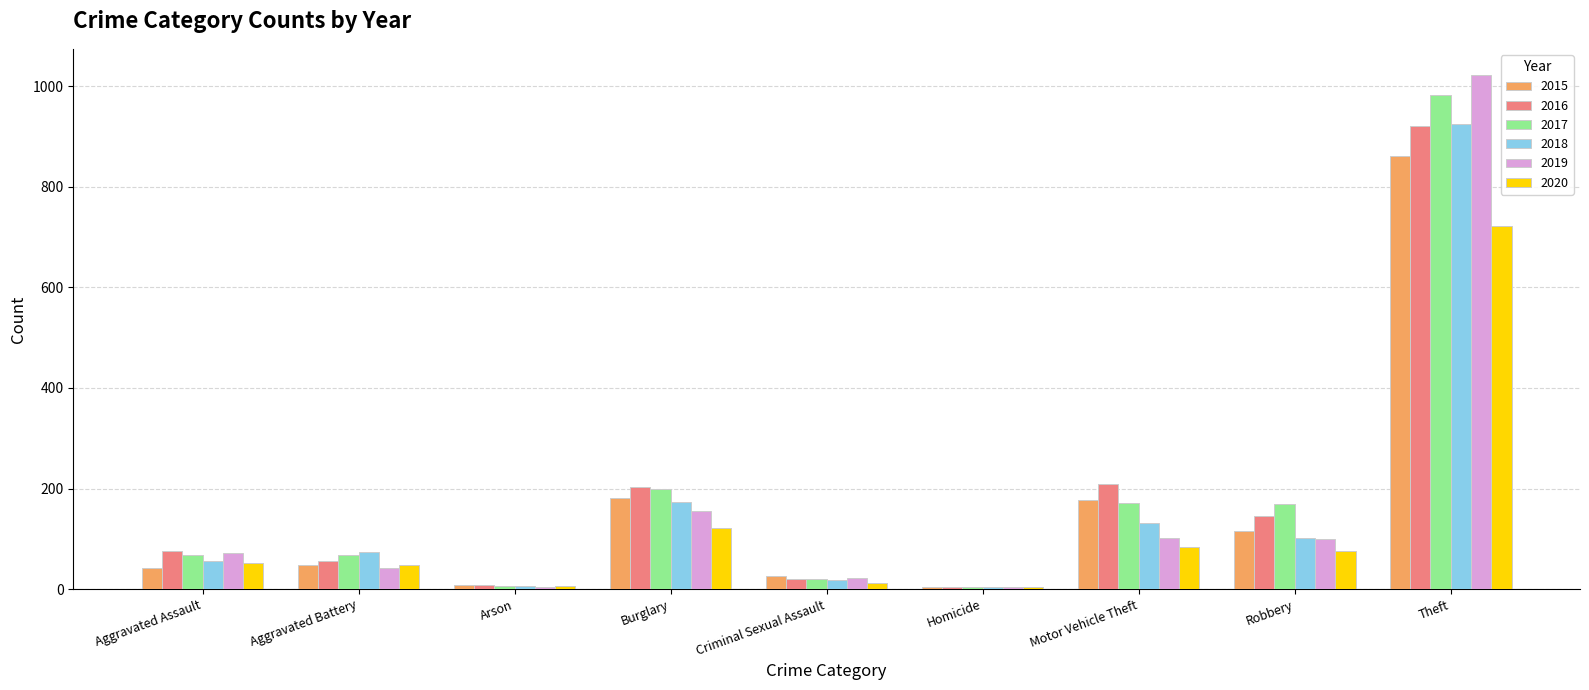

At how many categories does at least one series exceed 68?

6